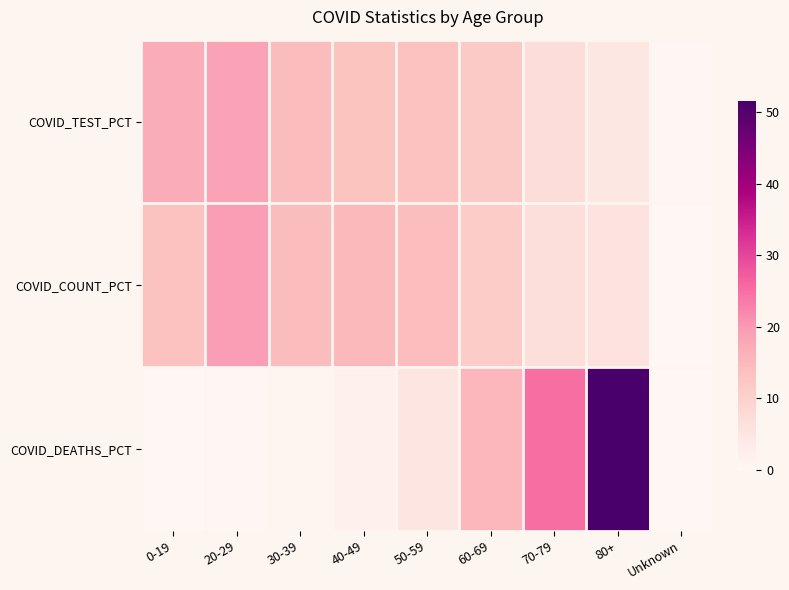

Reading left to right, extract all data points from this chart.

COVID_TEST_PCT: 0-19=17.1	20-29=18.6	30-39=14.4	40-49=13.0	50-59=13.4	60-69=11.6	70-79=7.1	80+=4.4	Unknown=0.3
COVID_COUNT_PCT: 0-19=13.3	20-29=19.5	30-39=14.5	40-49=14.8	50-59=14.3	60-69=11.1	70-79=6.9	80+=5.7	Unknown=0.1
COVID_DEATHS_PCT: 0-19=0.1	20-29=0.3	30-39=0.8	40-49=1.8	50-59=5.0	60-69=15.3	70-79=25.2	80+=51.6	Unknown=0.0